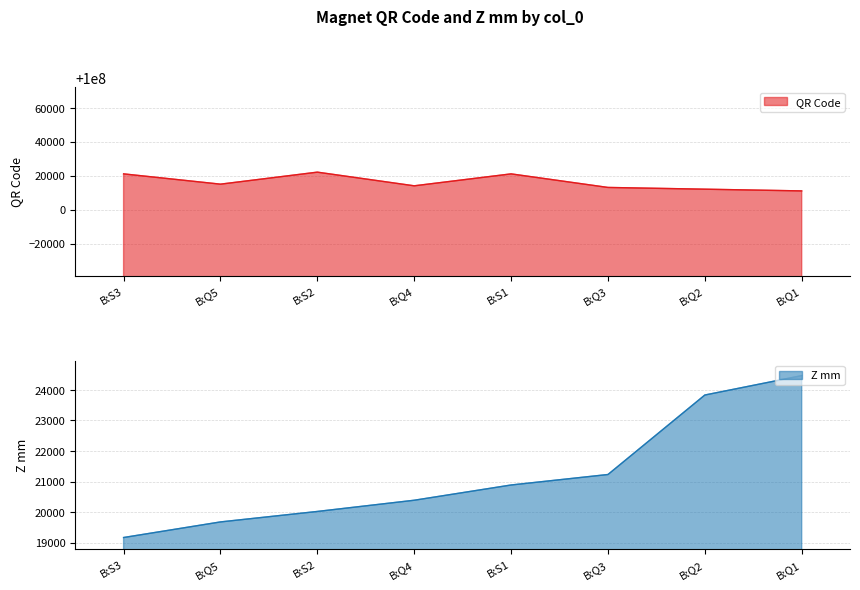

How many values in the Z mm series are below 20886?

4